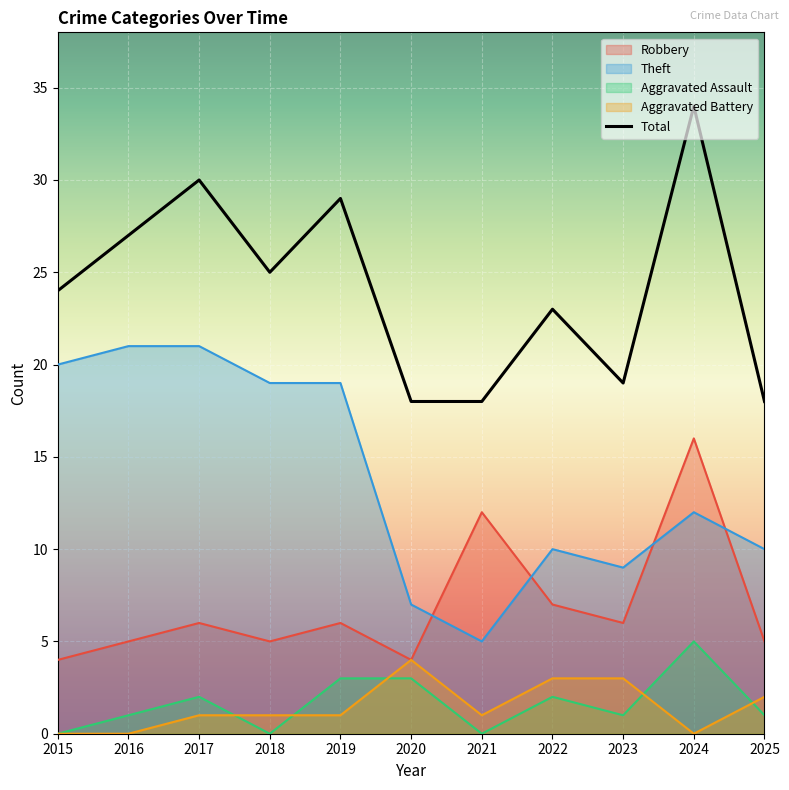

Is it true that Aggravated Assault equals 2 at 2022?

True